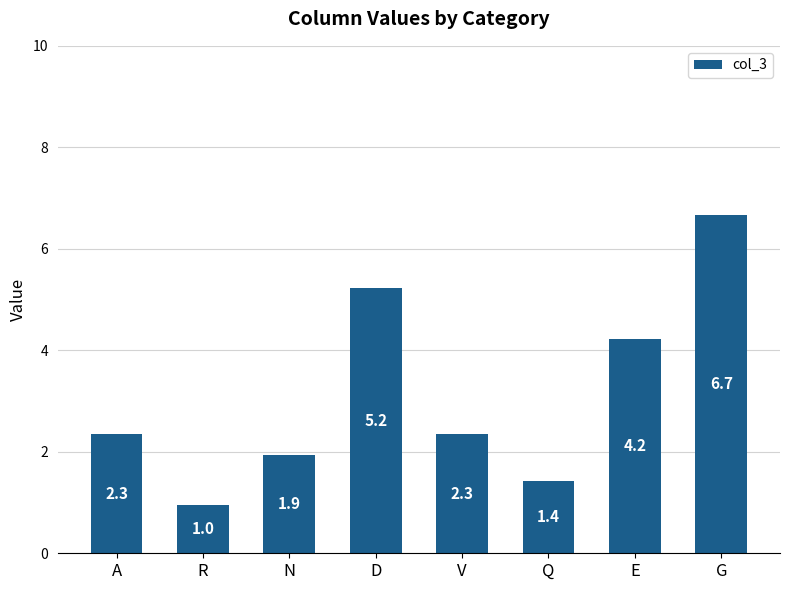

Reading right to left, what are all the values shown in this chart?

G=6.7	E=4.2	Q=1.4	V=2.3	D=5.2	N=1.9	R=1.0	A=2.3